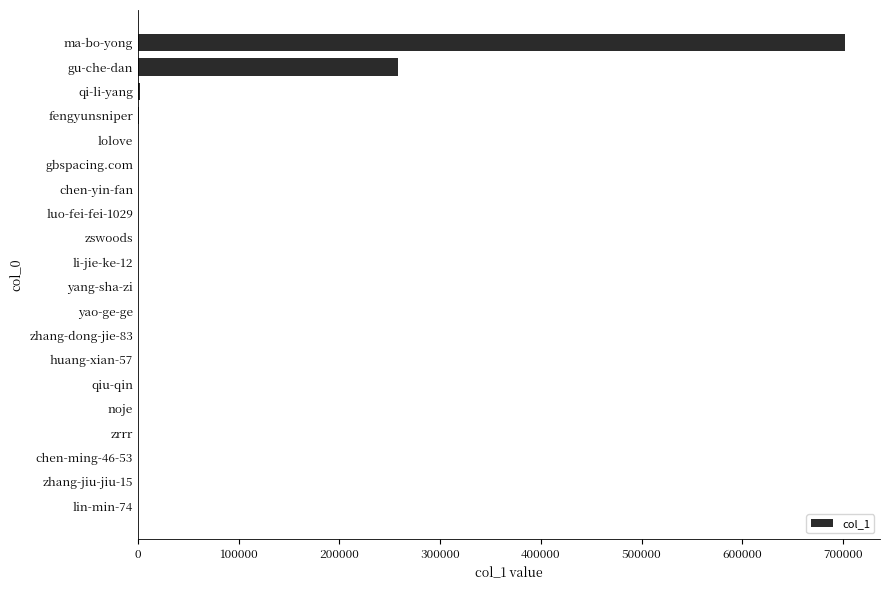

What is the sum of all values?

963014